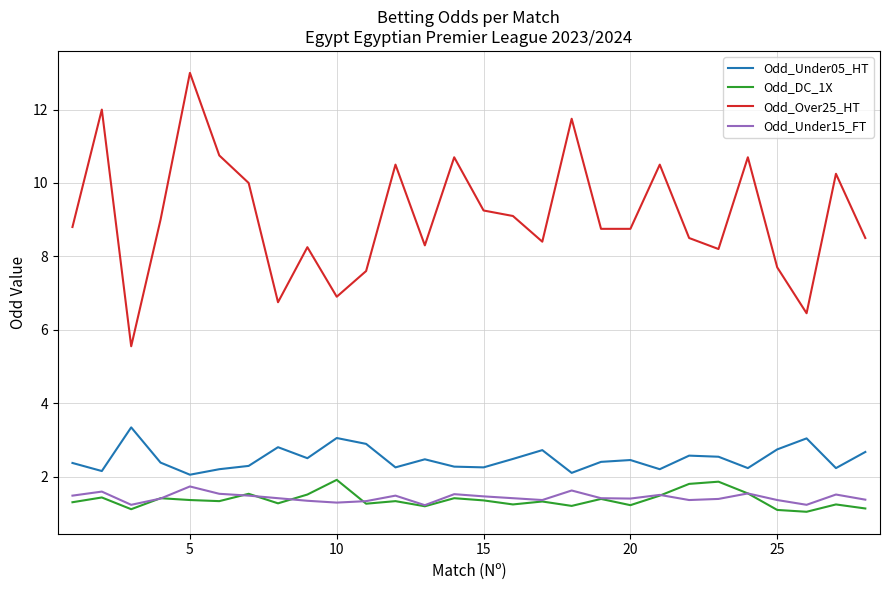

In Odd_Under05_HT, how many points are lower than both neighbors (excluding endpoints)?

9